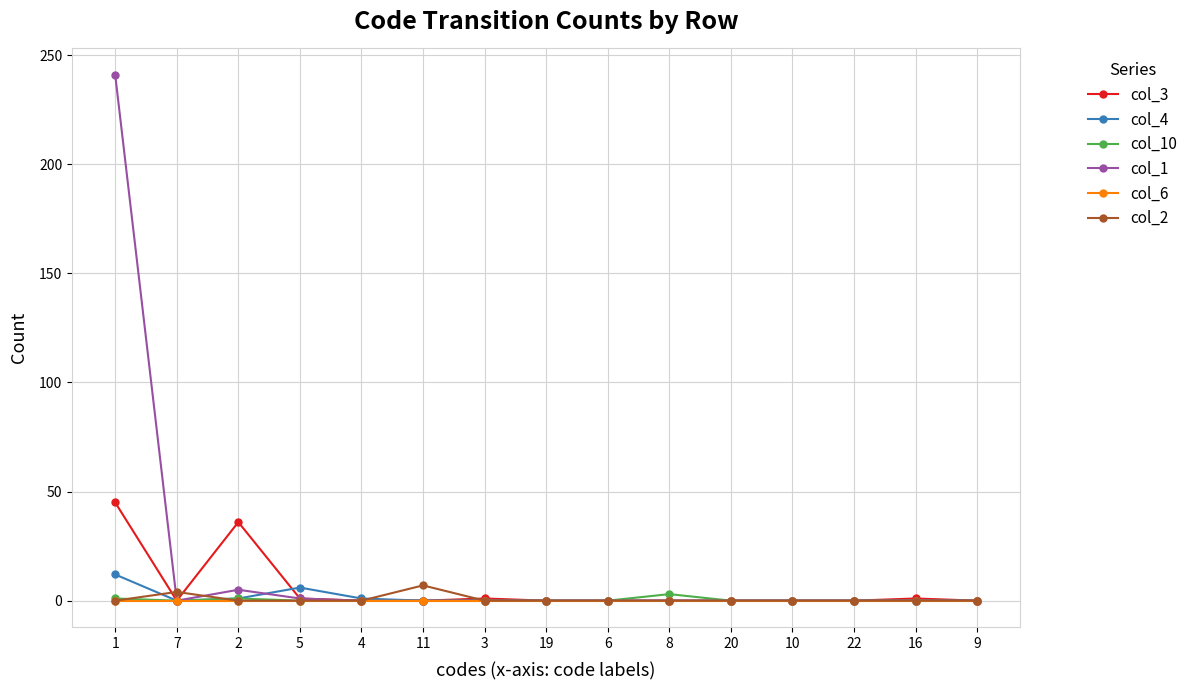

True or false: col_10 has more than 0 points higher than both neighbors.

True